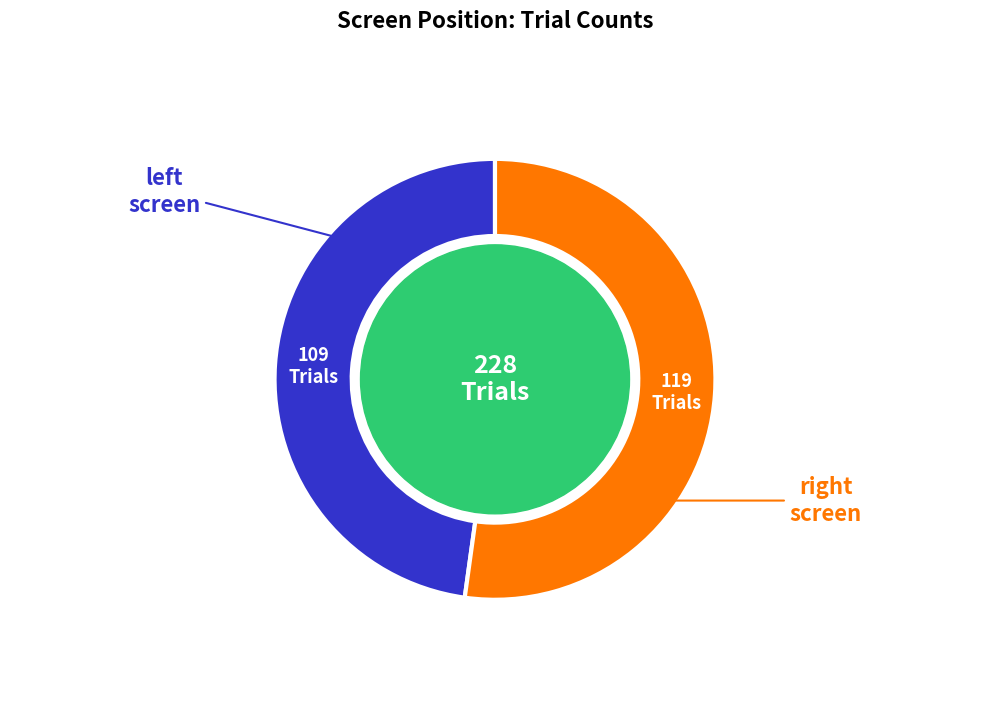

Is there a majority slice in this chart?

Yes